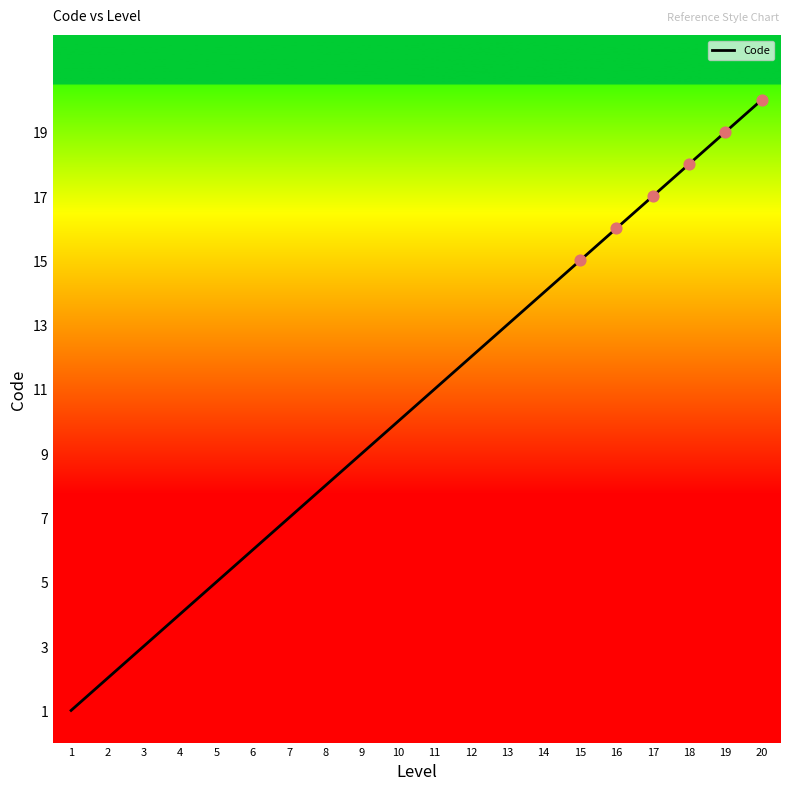

What is the change in value from 11 to 16?

+5